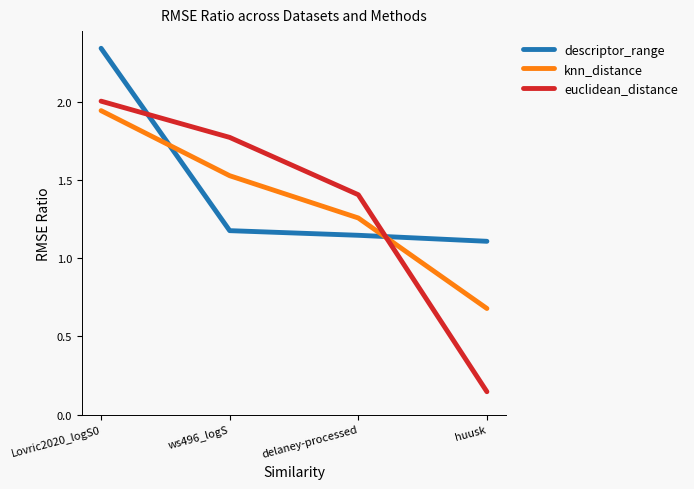

What position from the left is ws496_logS?

2